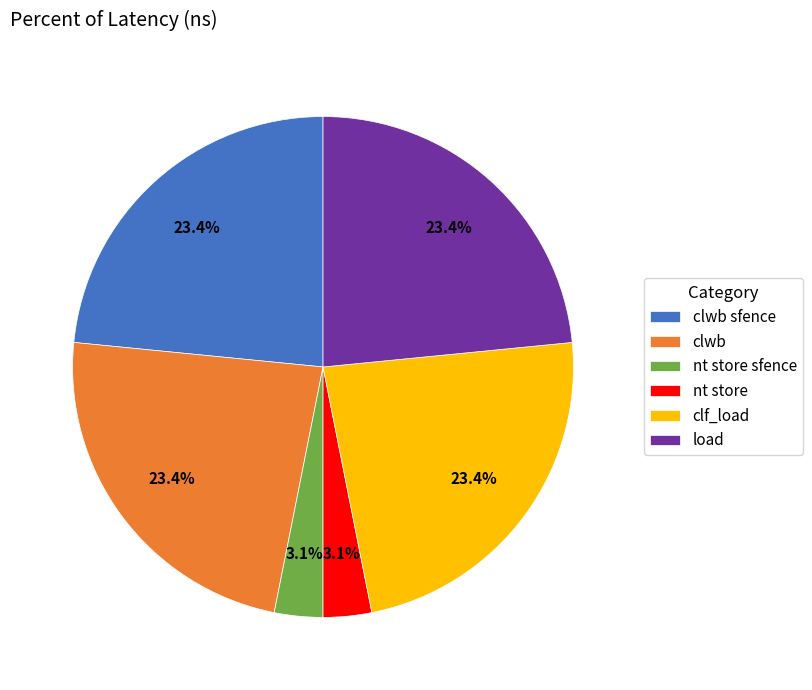

Do clf_load and load together represent more than half of the pie?

No